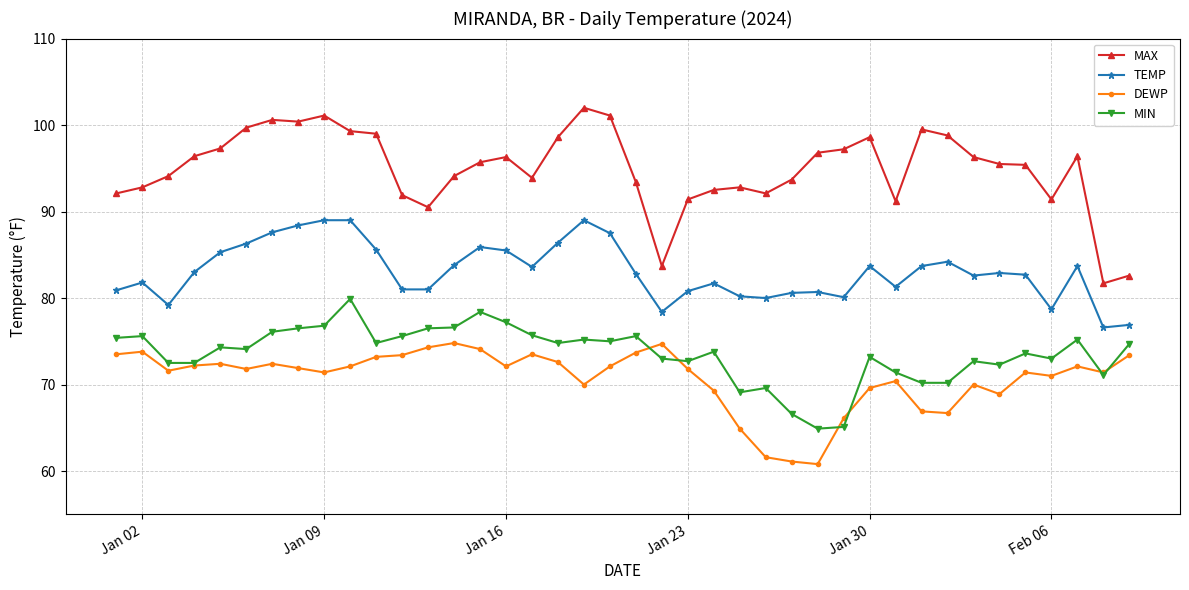

List the series in order of their peak value, lowest first.

DEWP, MIN, TEMP, MAX